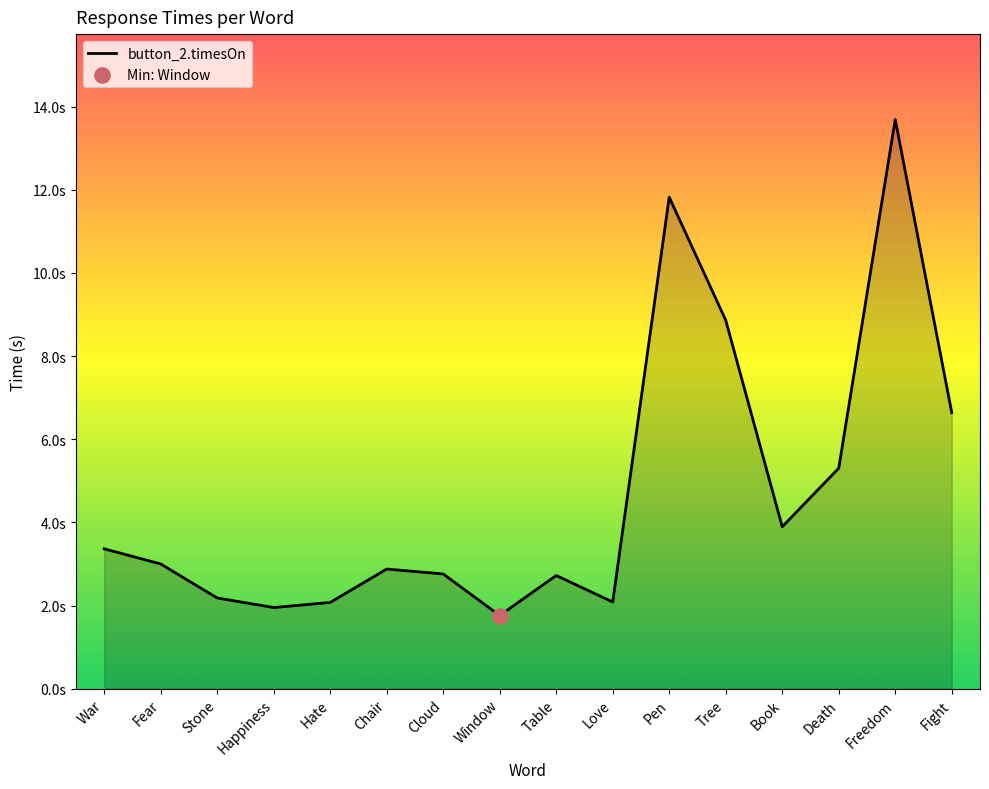

What is the change in value from Chair to Table?

-0.2